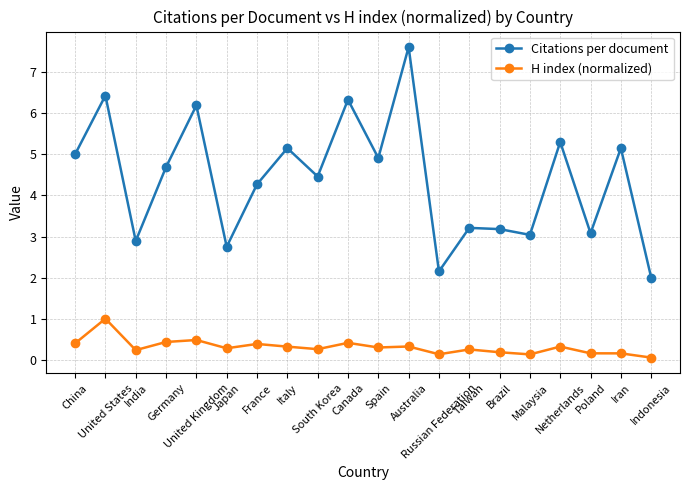

At which category does Citations per document reach its first local valley?

India